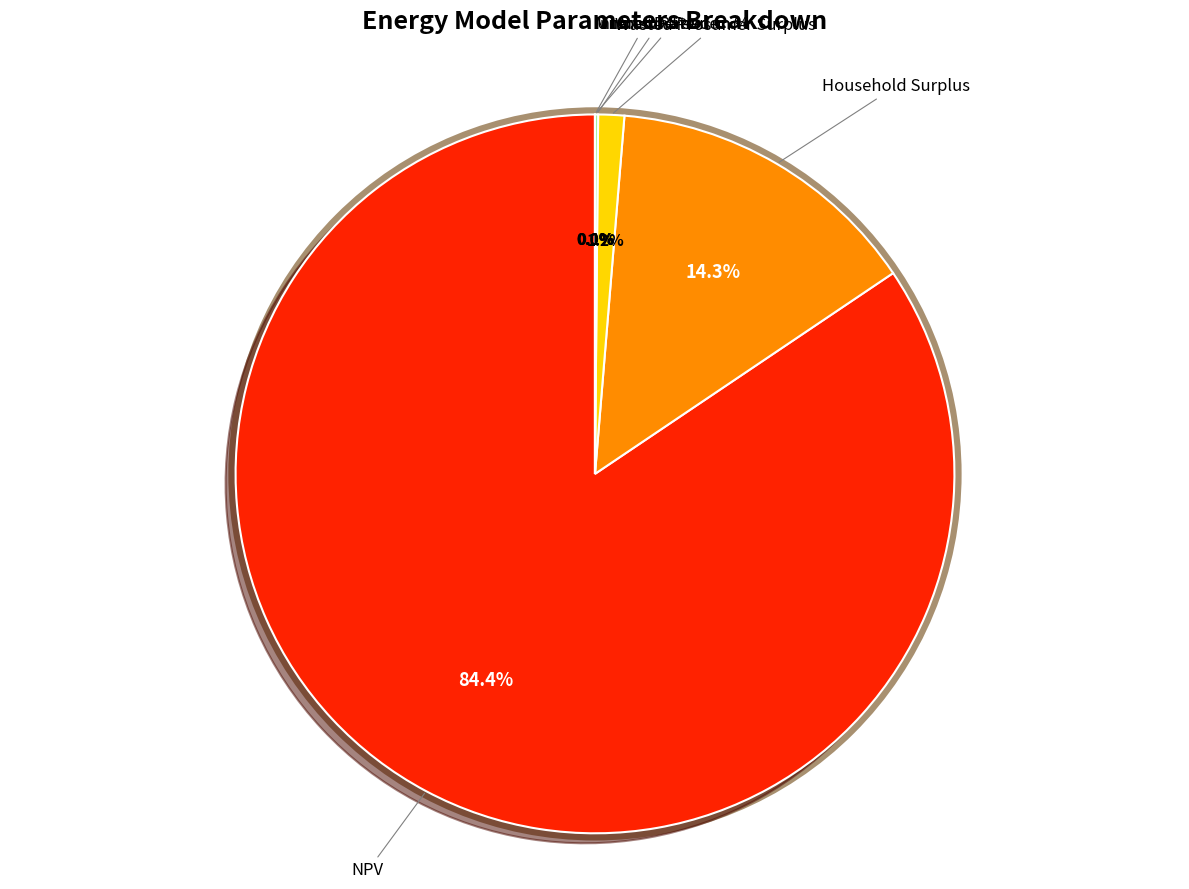

Is Minimum Feed-in % the majority of the pie?

No